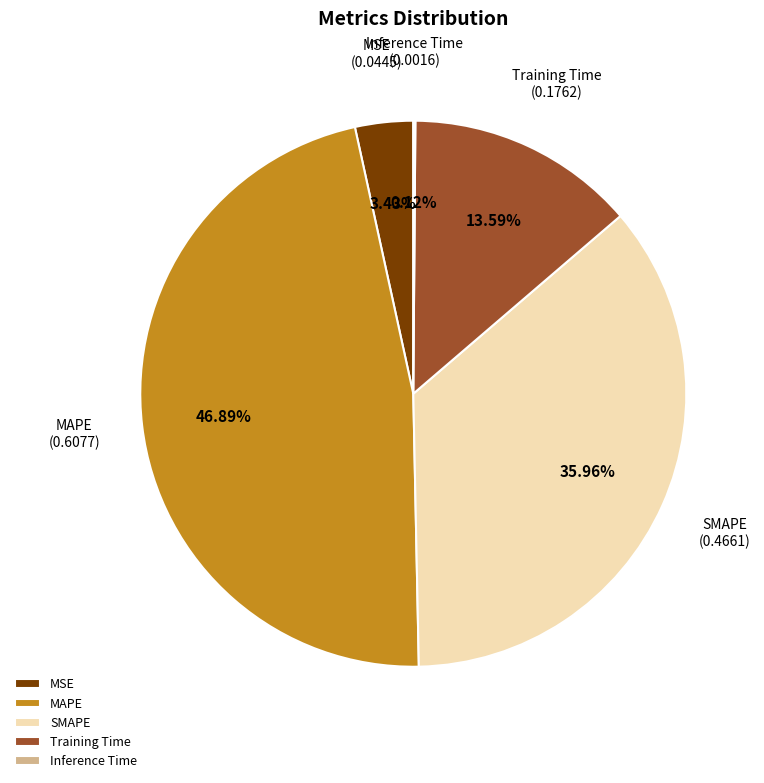

The MAPE slice represents 47% of the pie. True or false?

True